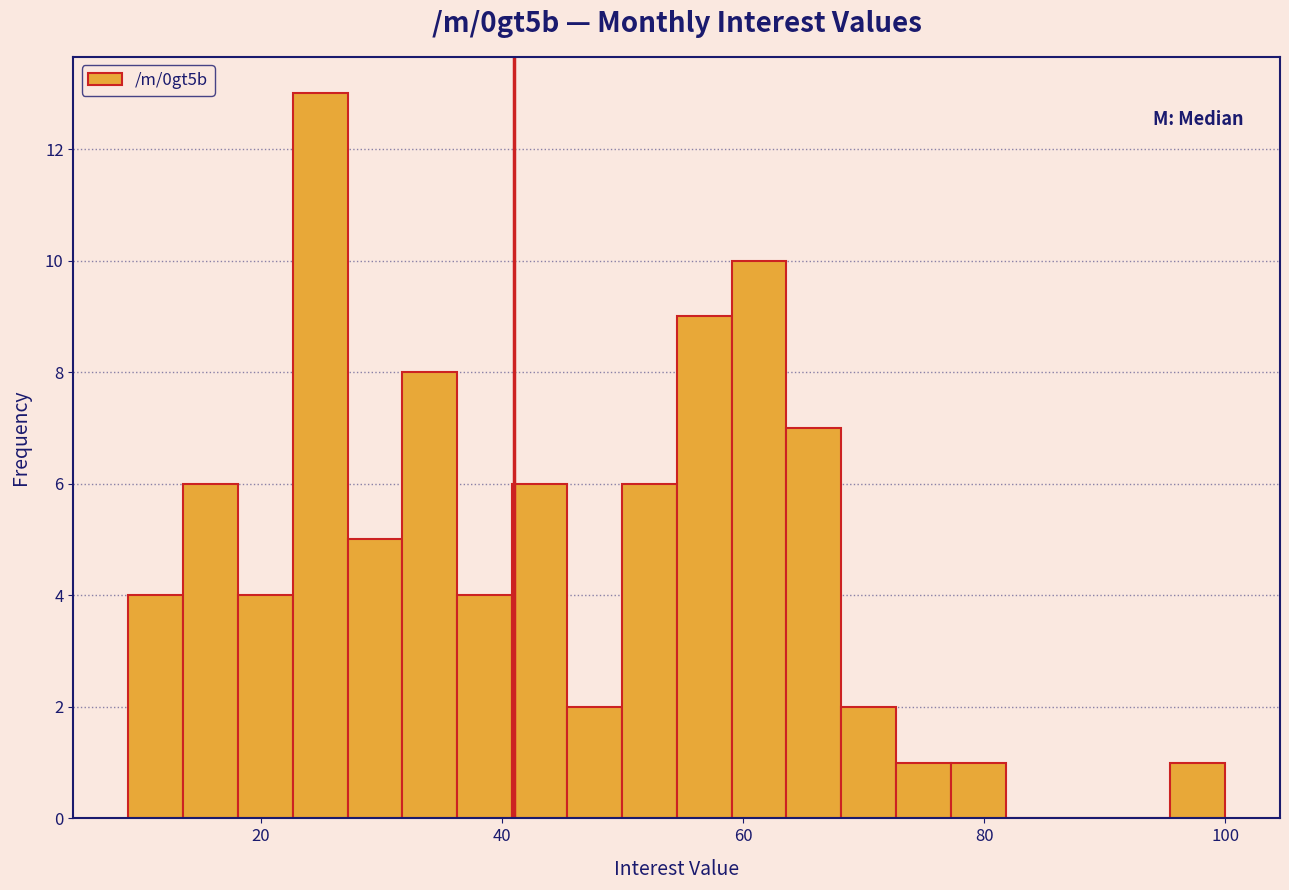

Read against the x-axis, roughly where is the centre of the tallest bar?

24